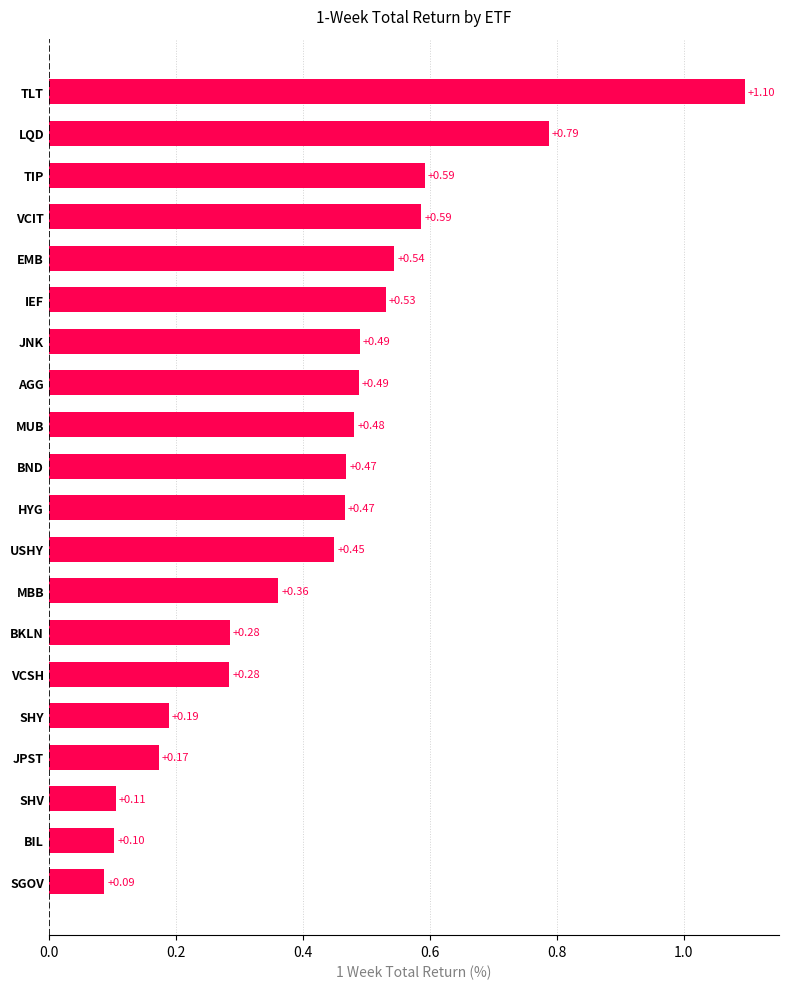

What is the sum of all values?

8.6